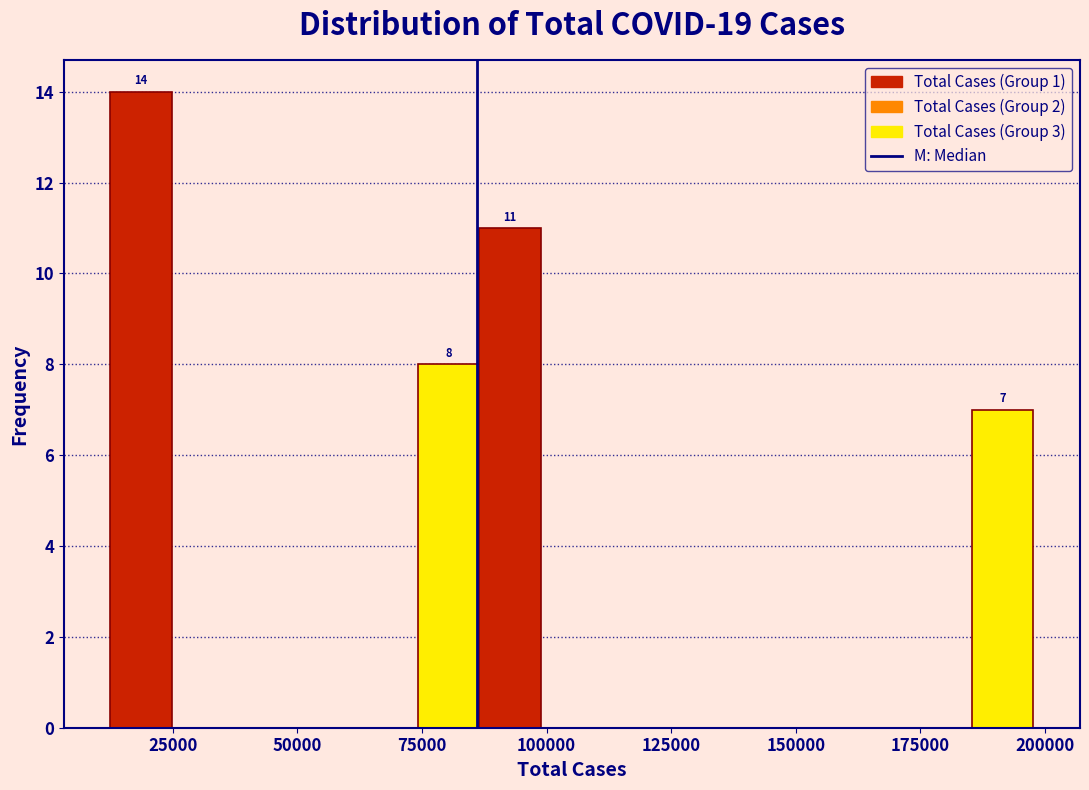

Around what value on the x-axis is the tallest bar? Give the approximate position of its centre, as read against the axis.

20000